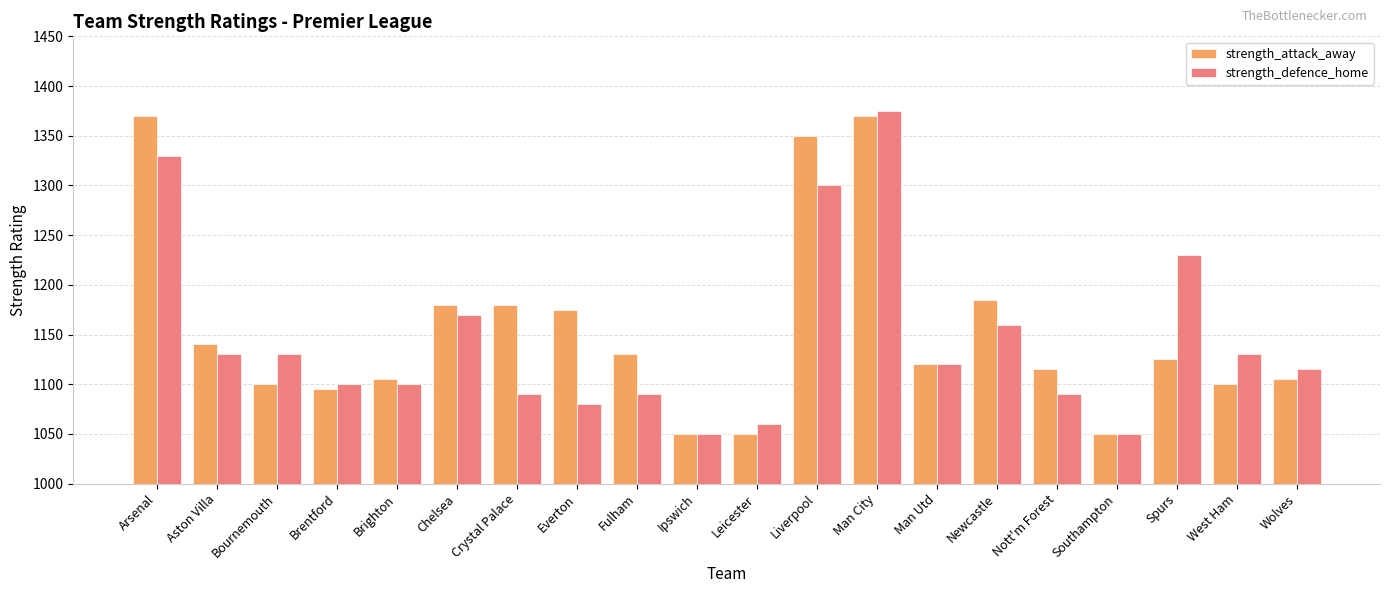

At how many categories does at least one series exceed 1202?

4